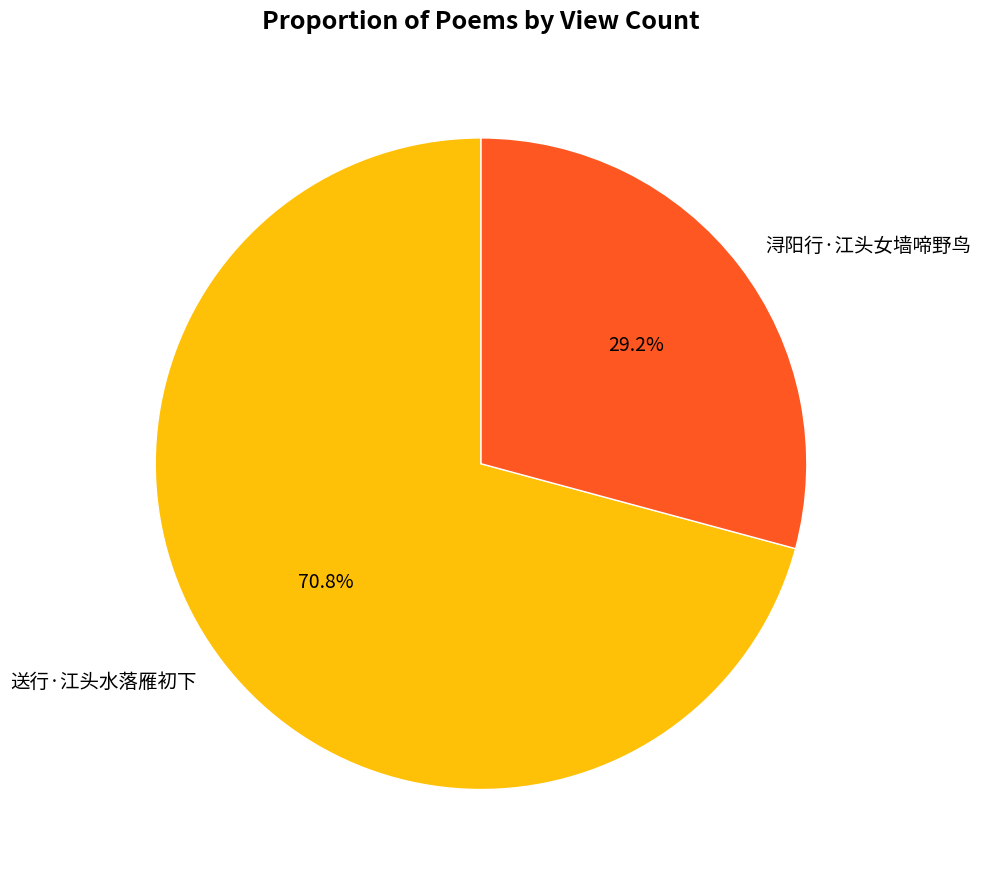

Does any single category account for the majority?

Yes